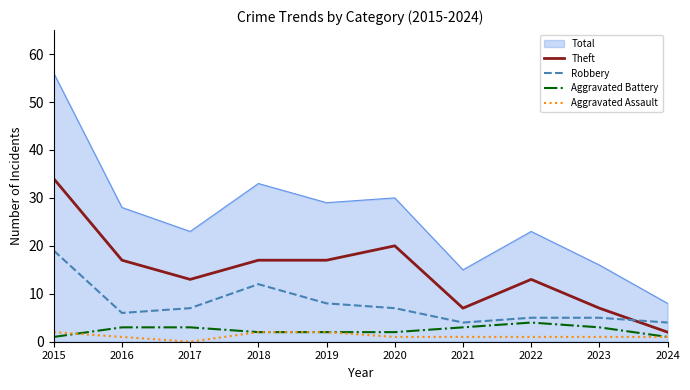

What is the minimum value for Total?

8